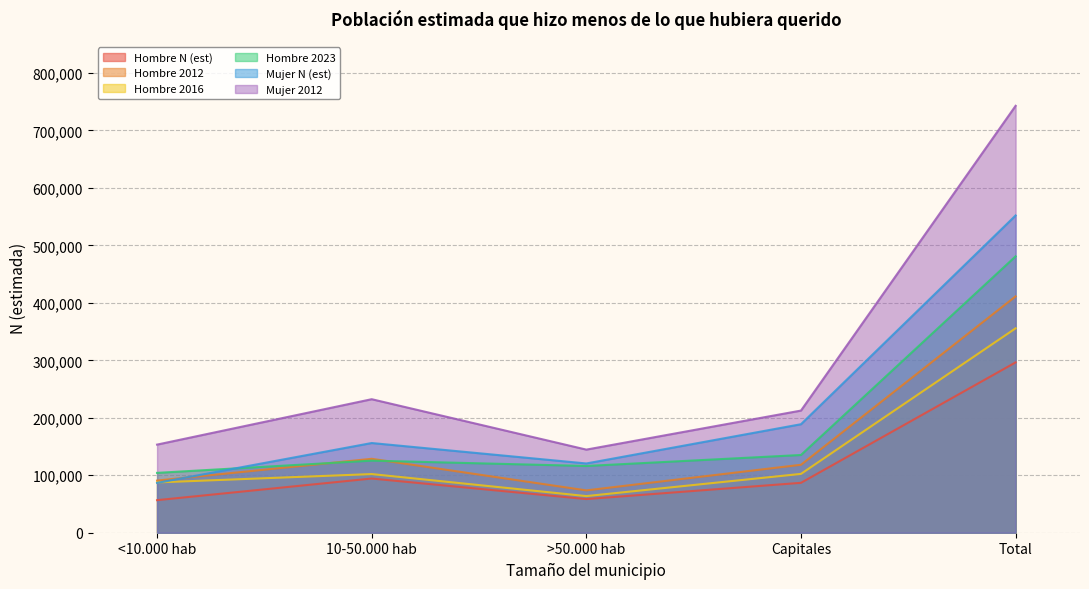

How many values in the Hombre 2016 series are below 102065?

2